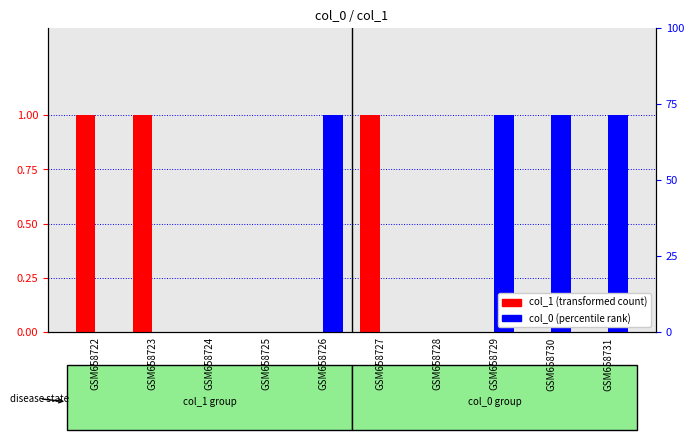

Which series has the largest total across all categories?

col_0